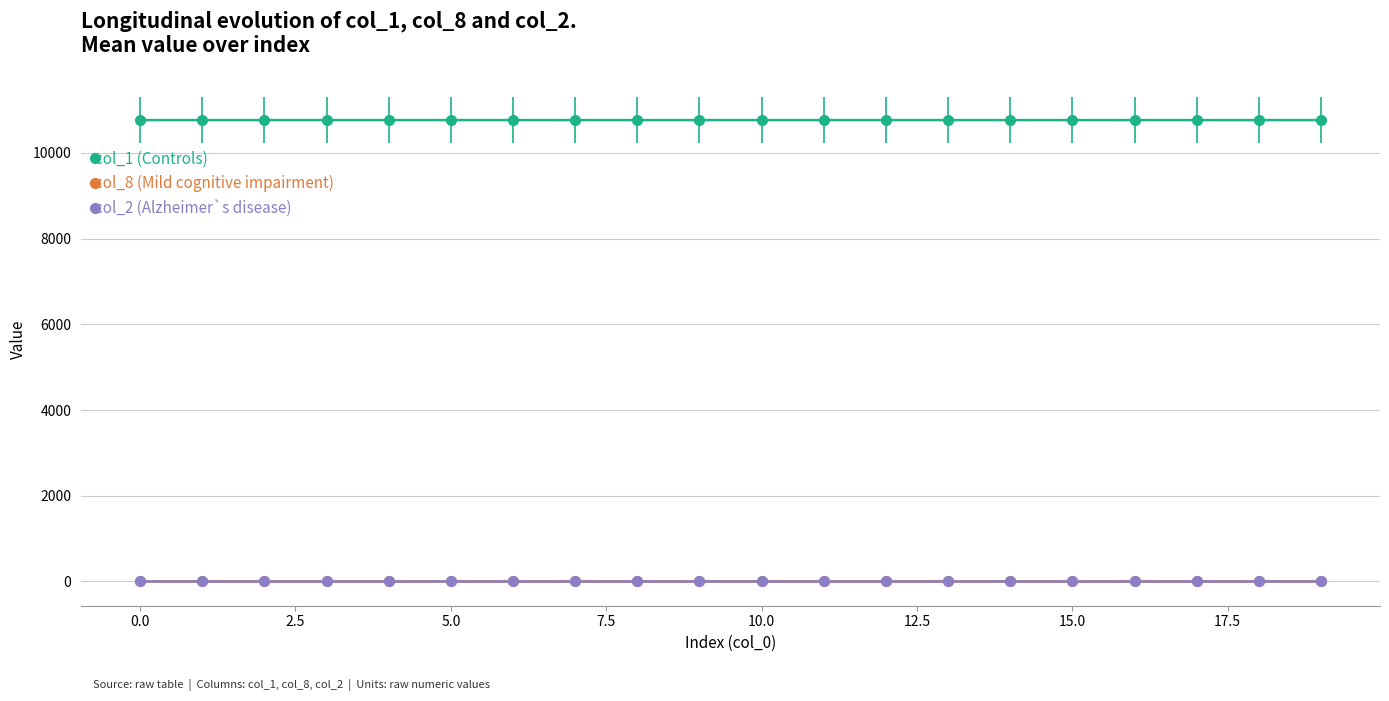

What is the minimum value for col_1 (Controls)?

10764.9